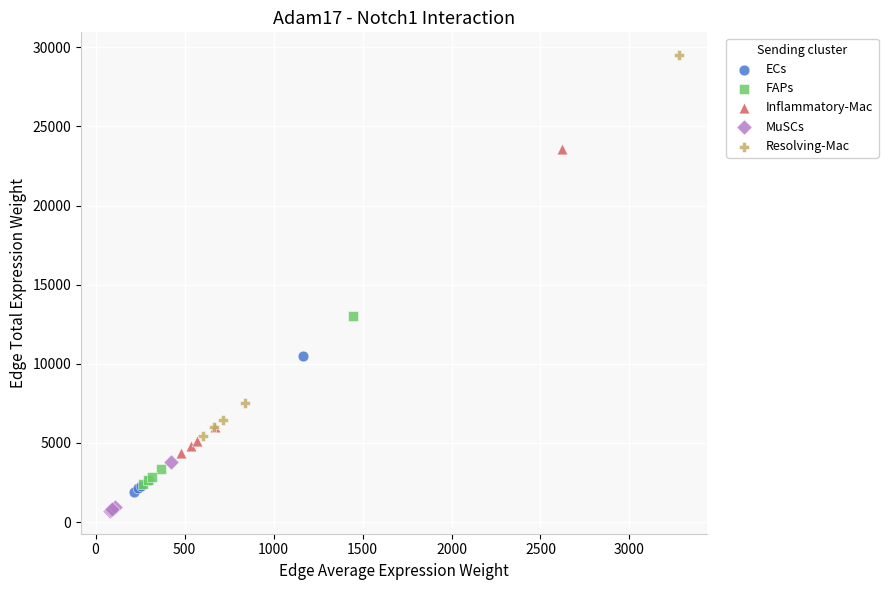

What are all the series names shown in the legend?

ECs, FAPs, Inflammatory-Mac, MuSCs, Resolving-Mac